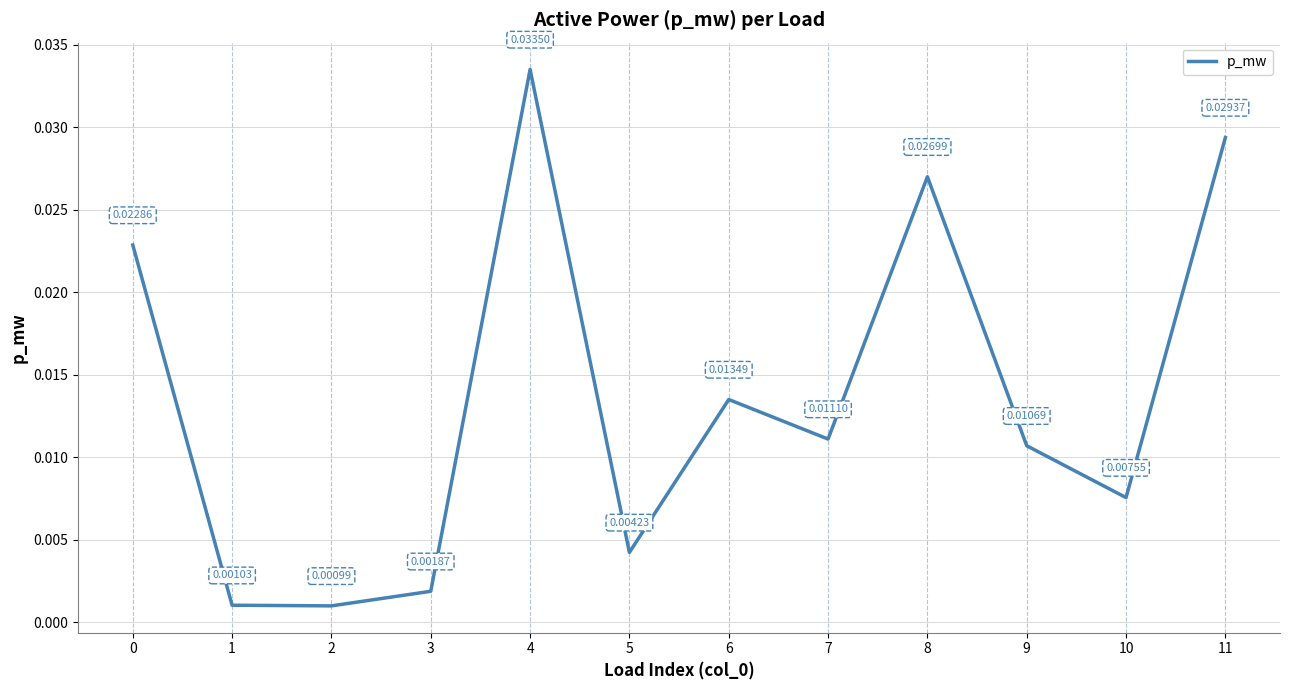

Does the chart have visible grid lines?

Yes